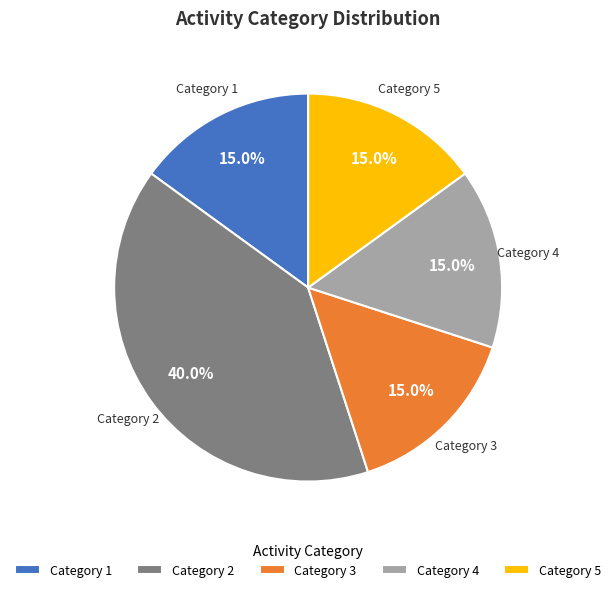

Which category has the biggest portion of the pie?

Category 2